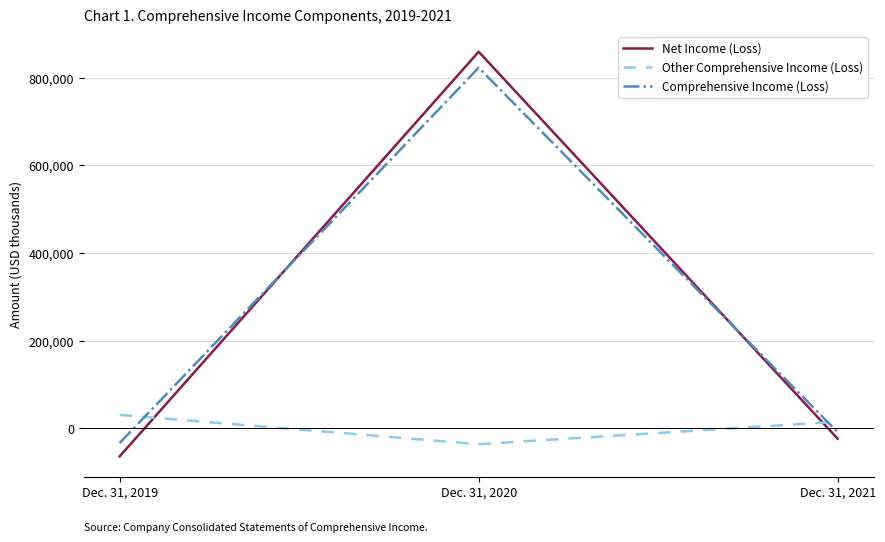

List the series in order of their peak value, highest first.

Net Income (Loss), Comprehensive Income (Loss), Other Comprehensive Income (Loss)